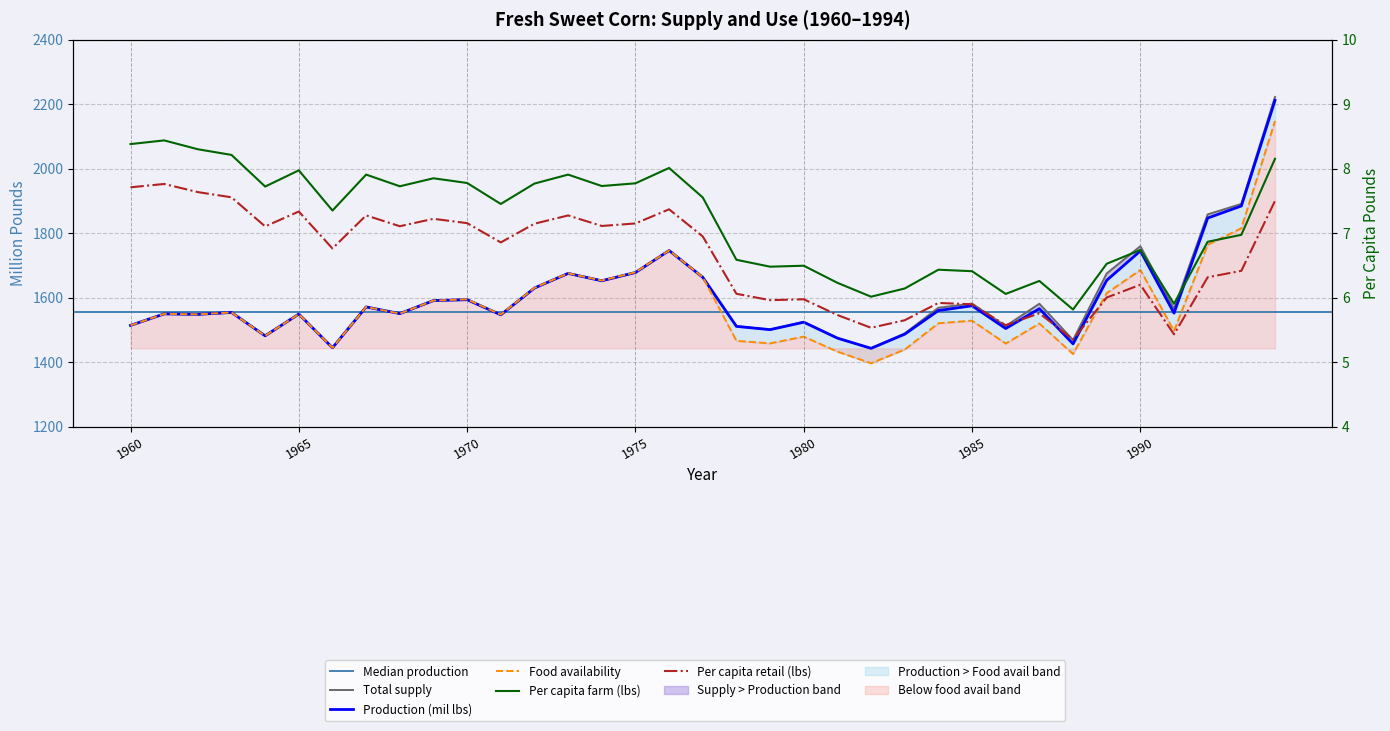

Reading left to right, transcribe all the data shown in this chart.

Production (mil lbs): 1960=1514.6	1961=1550.4	1962=1548.9	1963=1554.7	1964=1482.4	1965=1549.8	1966=1445.4	1967=1571.9	1968=1551.2	1969=1591.6	1970=1594.2	1971=1547.4	1972=1630.4	1973=1675.8	1974=1652.9	1975=1678.5	1976=1746.7	1977=1663.8	1978=1511.6	1979=1501.5	1980=1524.5	1981=1475.2	1982=1443.5	1983=1487.4	1984=1560.7	1985=1575.4	1986=1505.0	1987=1566.4	1988=1457.4	1989=1654.3	1990=1745.5	1991=1552.7	1992=1847.3	1993=1884.8	1994=2212.1
Total supply: 1960=1514.6	1961=1550.4	1962=1548.9	1963=1554.7	1964=1482.4	1965=1549.8	1966=1445.4	1967=1571.9	1968=1551.2	1969=1591.6	1970=1595.4	1971=1548.2	1972=1631.1	1973=1676.2	1974=1653.6	1975=1679.2	1976=1747.1	1977=1664.2	1978=1512.2	1979=1501.7	1980=1525.5	1981=1475.6	1982=1443.8	1983=1489.7	1984=1569.3	1985=1582.2	1986=1512.7	1987=1581.8	1988=1469.3	1989=1675.6	1990=1760.2	1991=1566.2	1992=1858.7	1993=1891.2	1994=2222.7
Food availability: 1960=1514.6	1961=1550.4	1962=1548.9	1963=1554.7	1964=1482.4	1965=1549.8	1966=1445.4	1967=1571.9	1968=1551.2	1969=1591.6	1970=1595.4	1971=1548.2	1972=1631.1	1973=1676.2	1974=1653.6	1975=1679.2	1976=1747.1	1977=1664.2	1978=1466.8	1979=1459.0	1980=1479.8	1981=1433.4	1982=1397.2	1983=1439.8	1984=1521.2	1985=1529.3	1986=1458.5	1987=1520.4	1988=1425.9	1989=1614.6	1990=1686.5	1991=1497.7	1992=1764.5	1993=1815.7	1994=2148.3
Per capita farm (lbs): 1960=8.4	1961=8.4	1962=8.3	1963=8.2	1964=7.7	1965=8.0	1966=7.4	1967=7.9	1968=7.7	1969=7.9	1970=7.8	1971=7.5	1972=7.8	1973=7.9	1974=7.7	1975=7.8	1976=8.0	1977=7.6	1978=6.6	1979=6.5	1980=6.5	1981=6.2	1982=6.0	1983=6.1	1984=6.4	1985=6.4	1986=6.1	1987=6.3	1988=5.8	1989=6.5	1990=6.7	1991=5.9	1992=6.9	1993=7.0	1994=8.2
Per capita retail (lbs): 1960=7.7	1961=7.8	1962=7.6	1963=7.6	1964=7.1	1965=7.3	1966=6.8	1967=7.3	1968=7.1	1969=7.2	1970=7.2	1971=6.9	1972=7.1	1973=7.3	1974=7.1	1975=7.2	1976=7.4	1977=7.0	1978=6.1	1979=6.0	1980=6.0	1981=5.7	1982=5.5	1983=5.7	1984=5.9	1985=5.9	1986=5.6	1987=5.8	1988=5.4	1989=6.0	1990=6.2	1991=5.4	1992=6.3	1993=6.4	1994=7.5